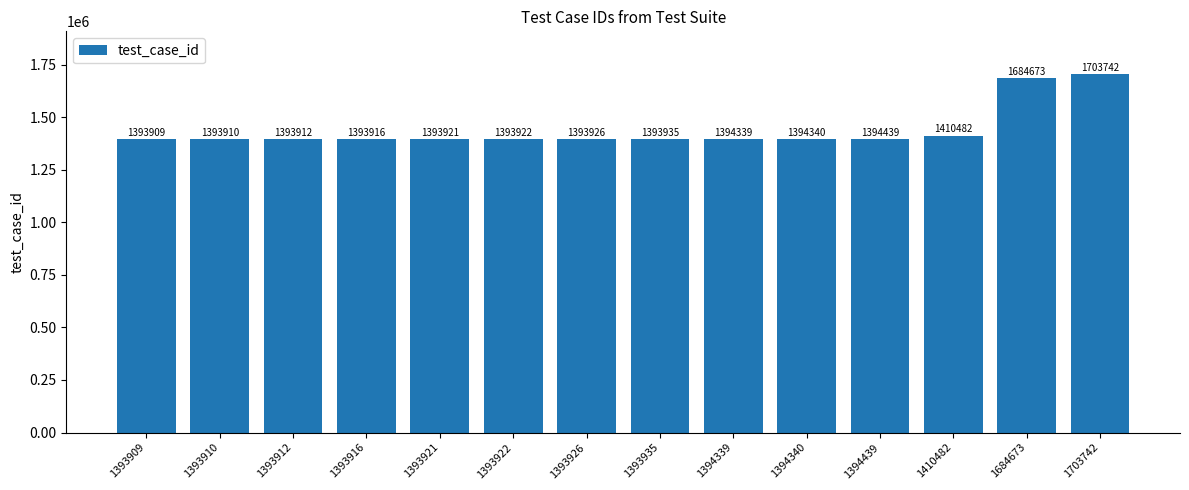

Is it true that the value at 1393916 is 2299711?

False